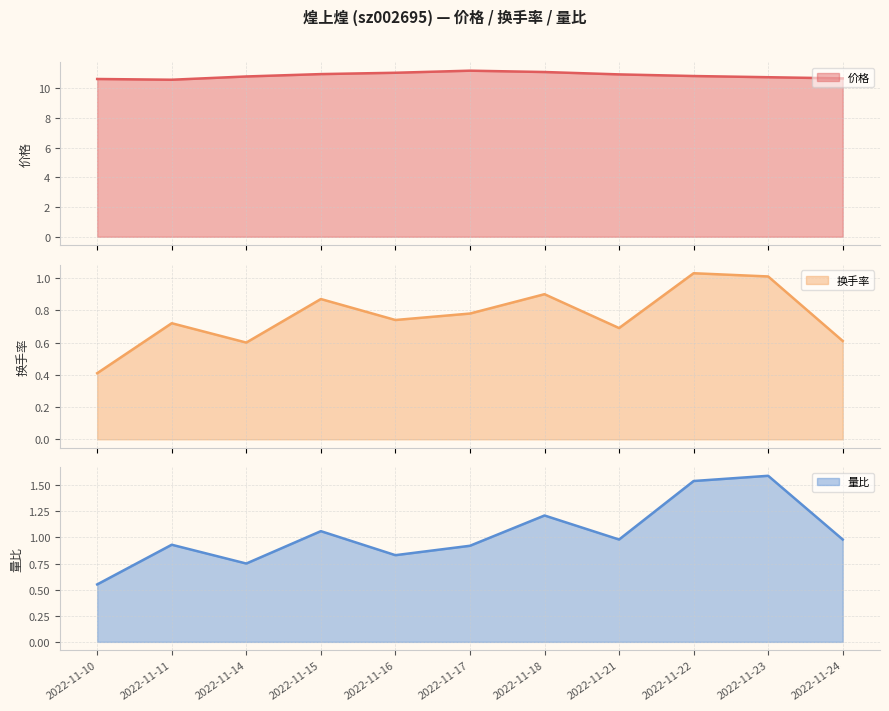

What is the value of the 换手率 point at the 11th from the left?

0.6